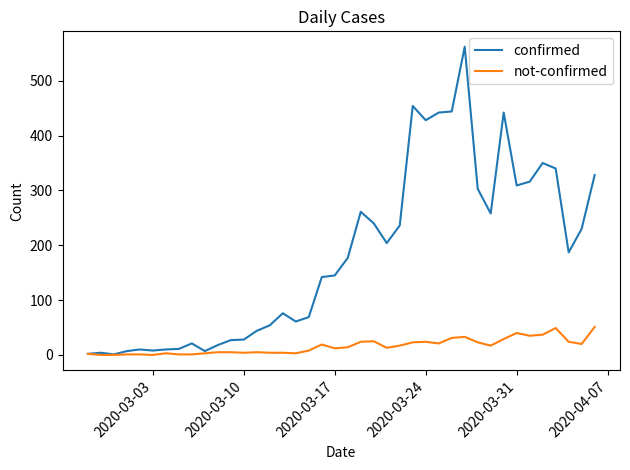

At how many categories does at least one series exceed 528?

1